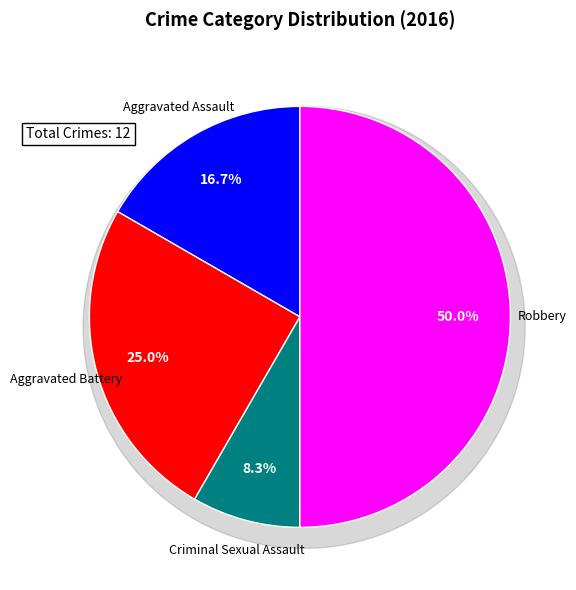

Count the number of slices in the pie.

4